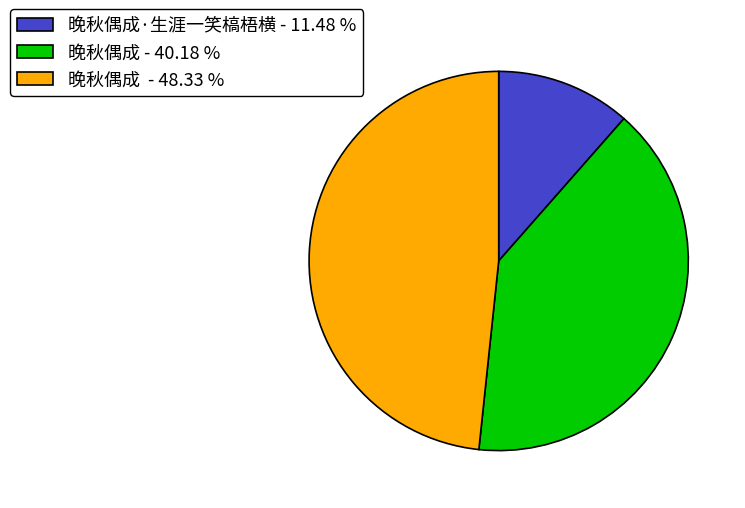

Rank the categories by value from highest to lowest.

晚秋偶成 - 48.33 %, 晚秋偶成 - 40.18 %, 晚秋偶成·生涯一笑槁梧横 - 11.48 %